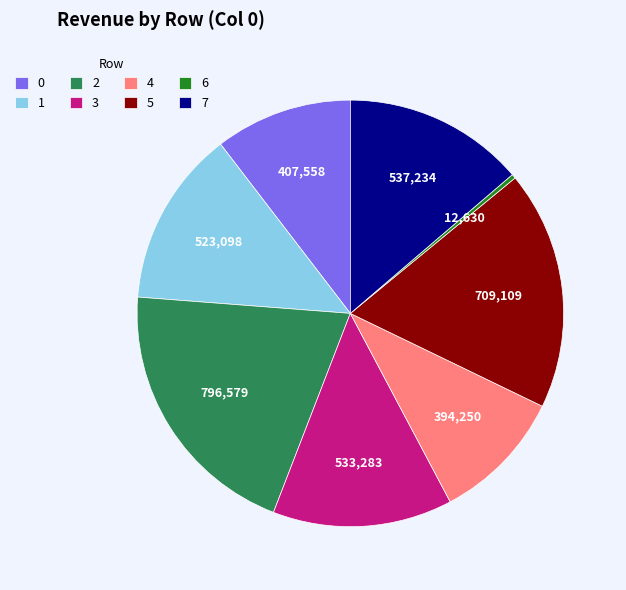

The 5 slice represents 5% of the pie. True or false?

False